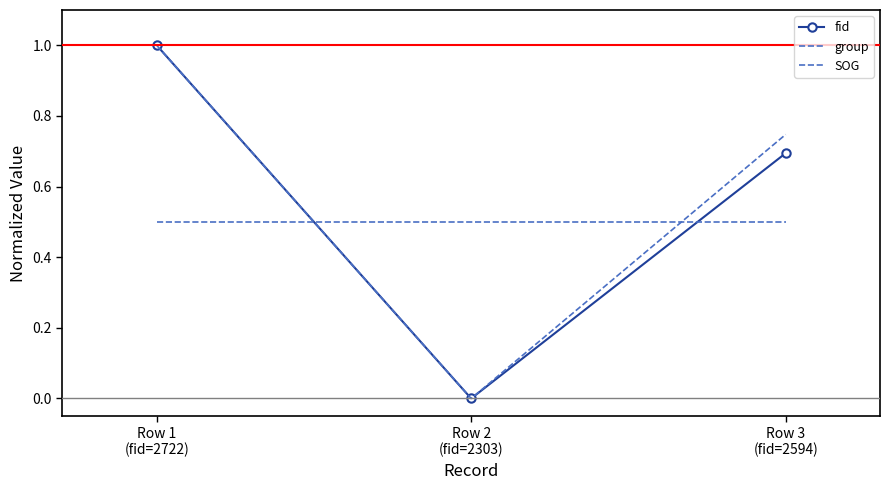

The group series shows 1.2 at Row 3
(fid=2594). True or false?

False